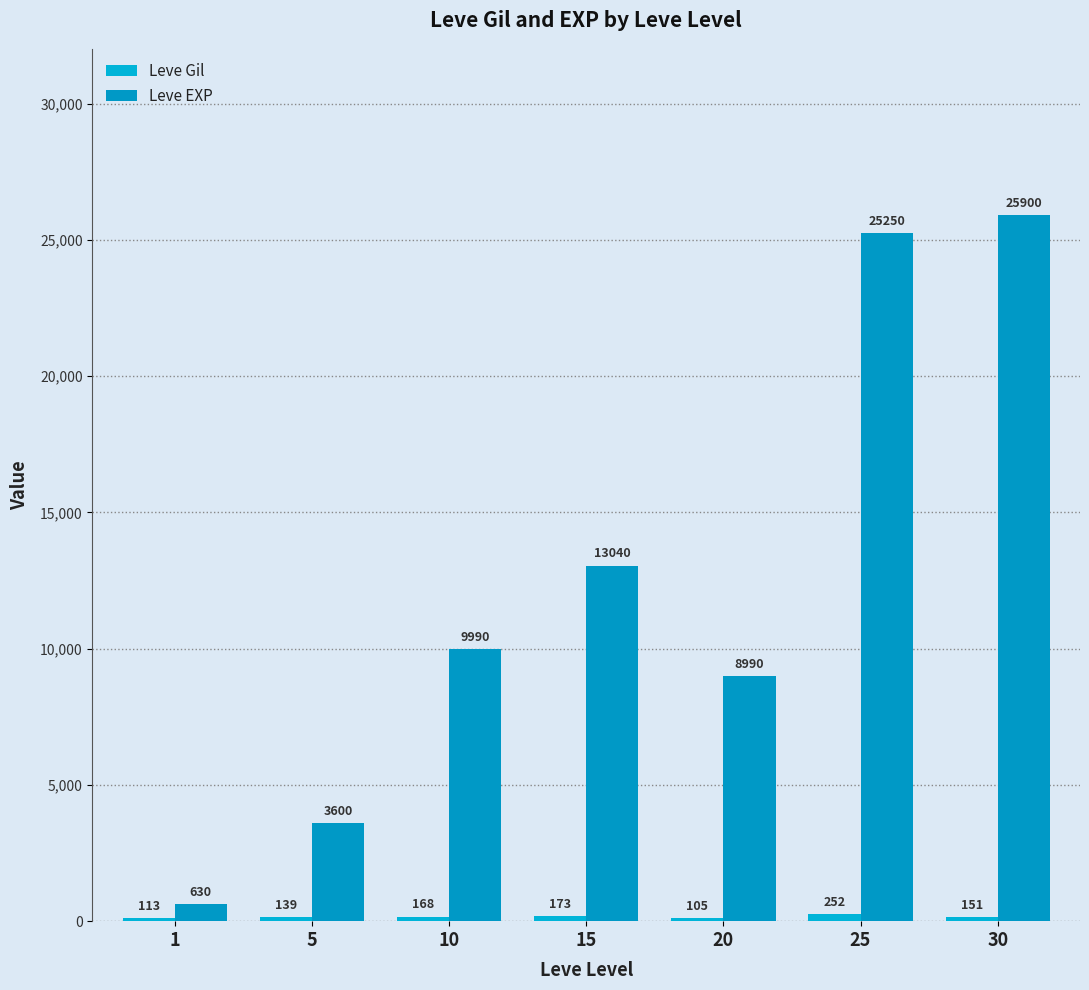

What is the spread (max minus min) of values at 10?

9822